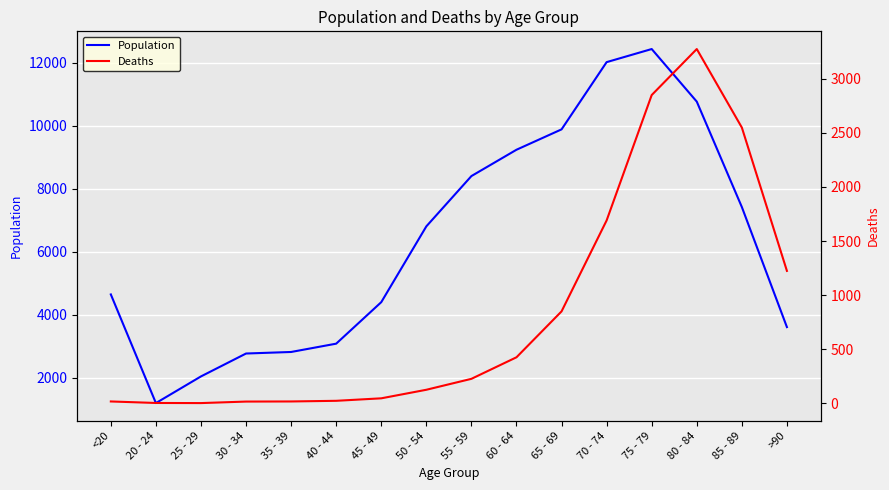

At which label is Deaths closest to 1638?

70 - 74